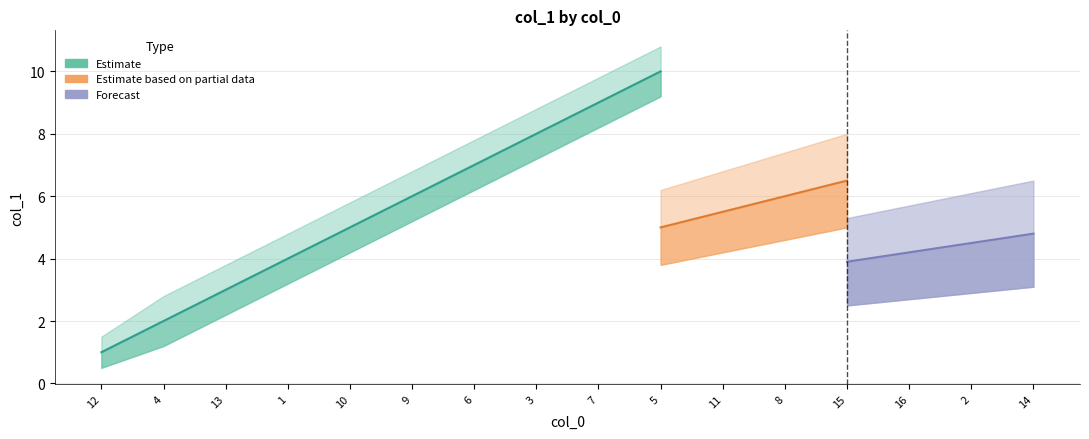

At which label does Estimate first exceed 9?

5